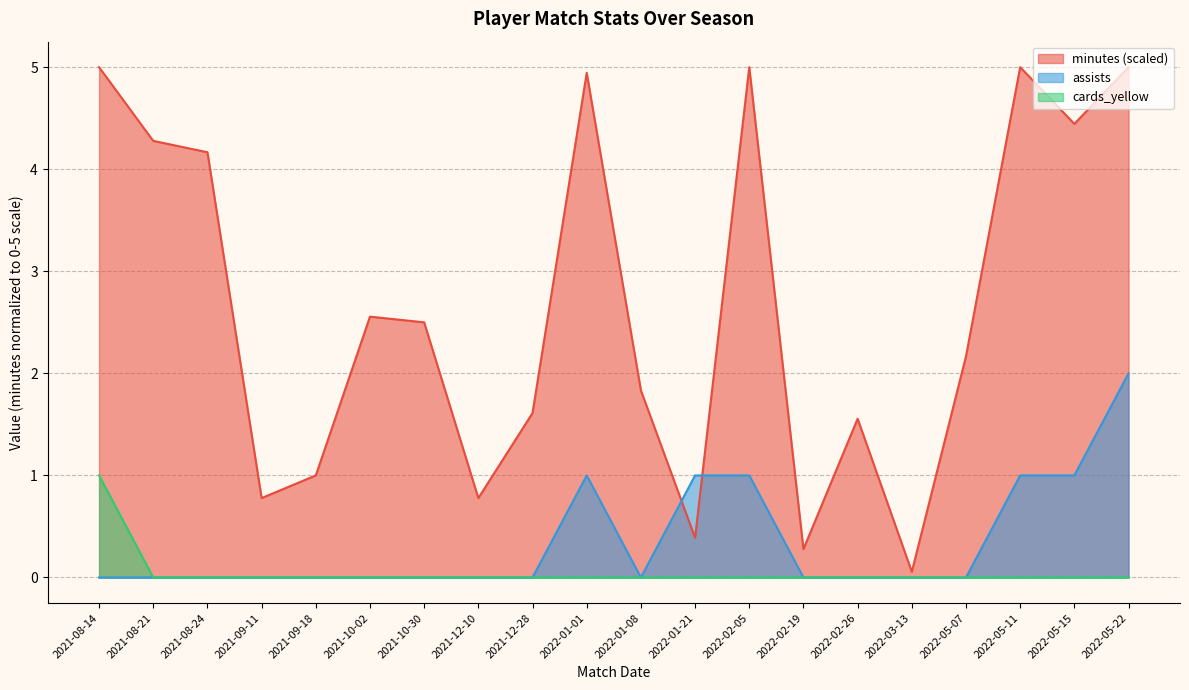

Reading right to left, list all the values displayed in this chart.

minutes: 5.0	4.4	5.0	2.2	0.1	1.6	0.3	5.0	0.4	1.8	4.9	1.6	0.8	2.5	2.6	1.0	0.8	4.2	4.3	5.0
assists: 2.0	1.0	1.0	0.0	0.0	0.0	0.0	1.0	1.0	0.0	1.0	0.0	0.0	0.0	0.0	0.0	0.0	0.0	0.0	0.0
cards_yellow: 0.0	0.0	0.0	0.0	0.0	0.0	0.0	0.0	0.0	0.0	0.0	0.0	0.0	0.0	0.0	0.0	0.0	0.0	0.0	1.0